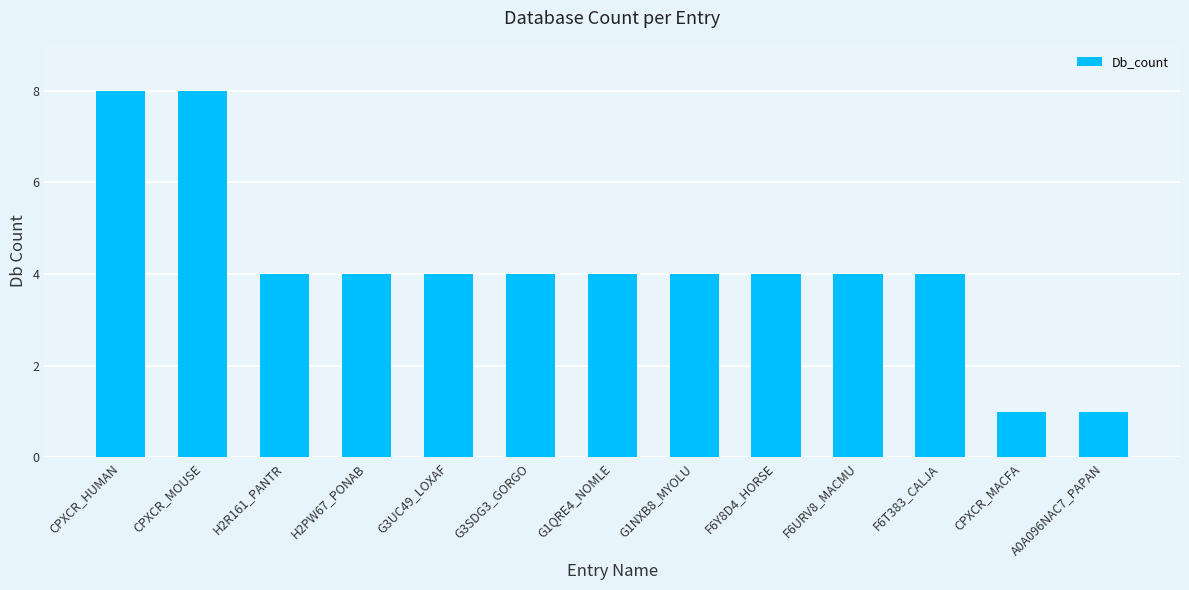

Reading left to right, transcribe all the data shown in this chart.

8	8	4	4	4	4	4	4	4	4	4	1	1